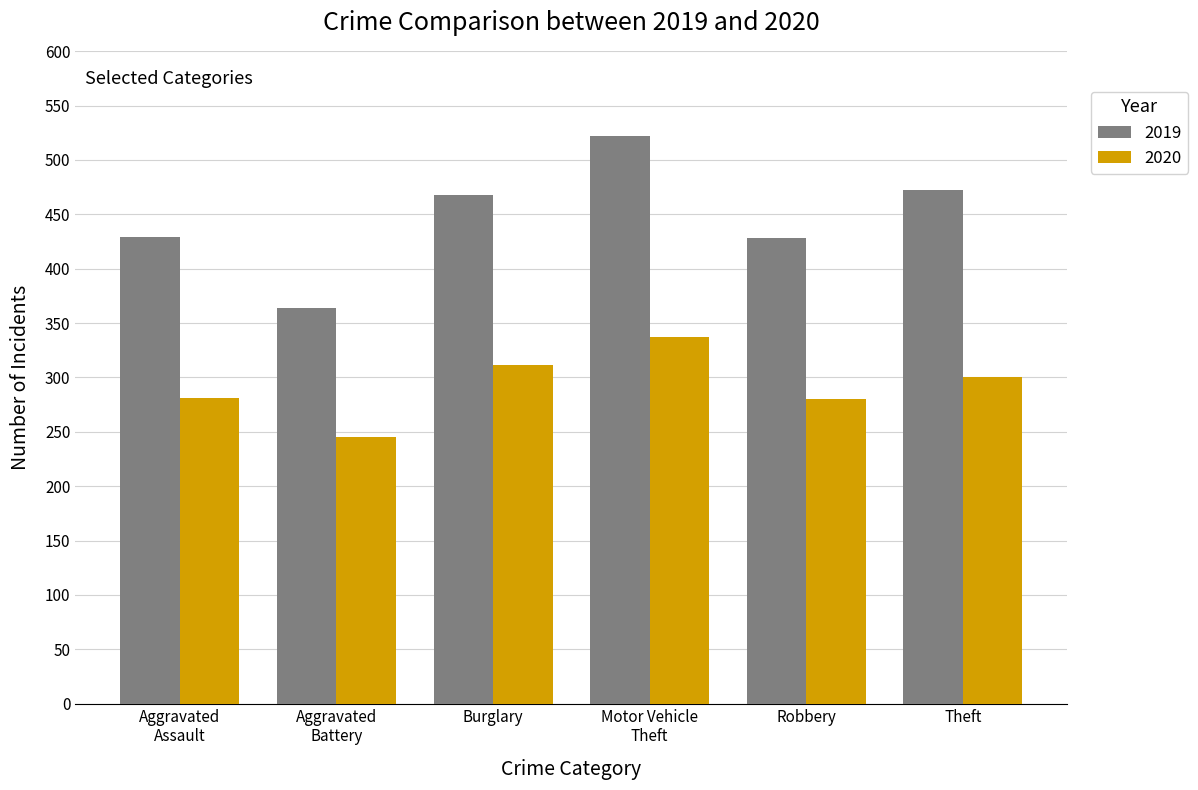

Which series has the largest total across all categories?

2019